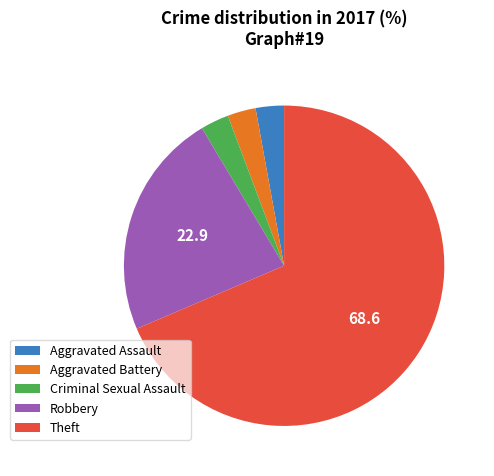

What is the ratio of the value at Criminal Sexual Assault to the value at Aggravated Battery?

1.0